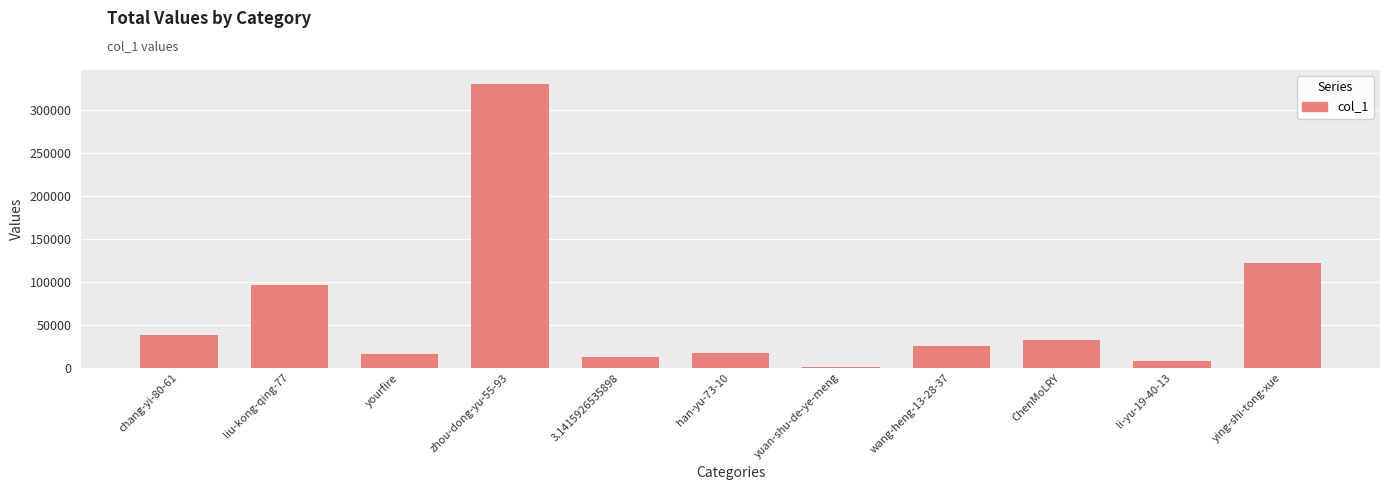

What is the greatest value displayed?

330629